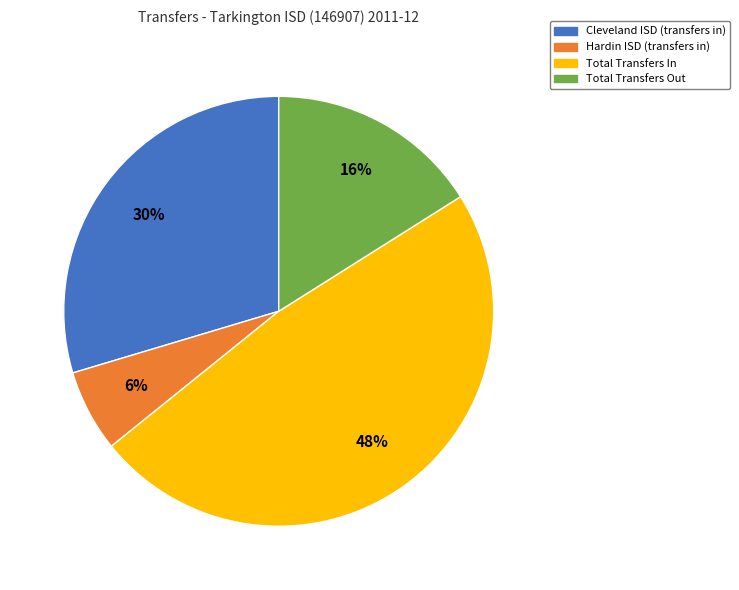

The Total Transfers Out slice represents 16% of the pie. True or false?

True